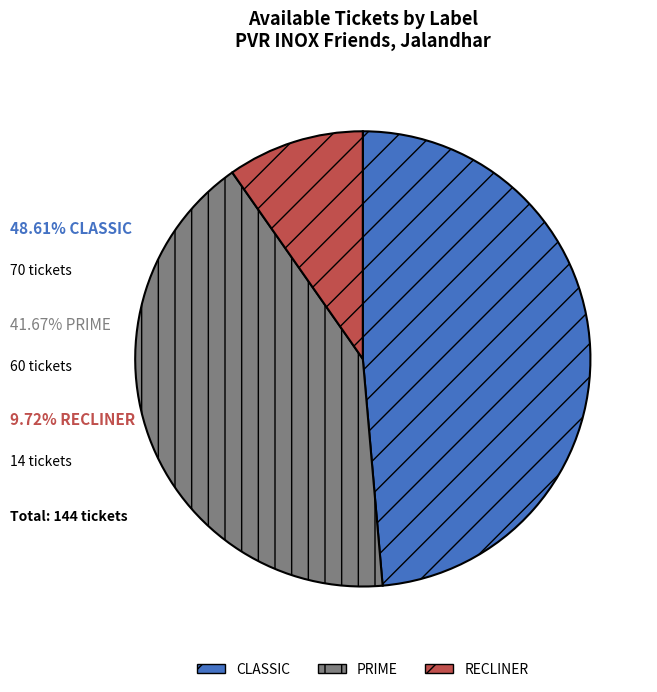

Is the sum of RECLINER and CLASSIC greater than half?

Yes